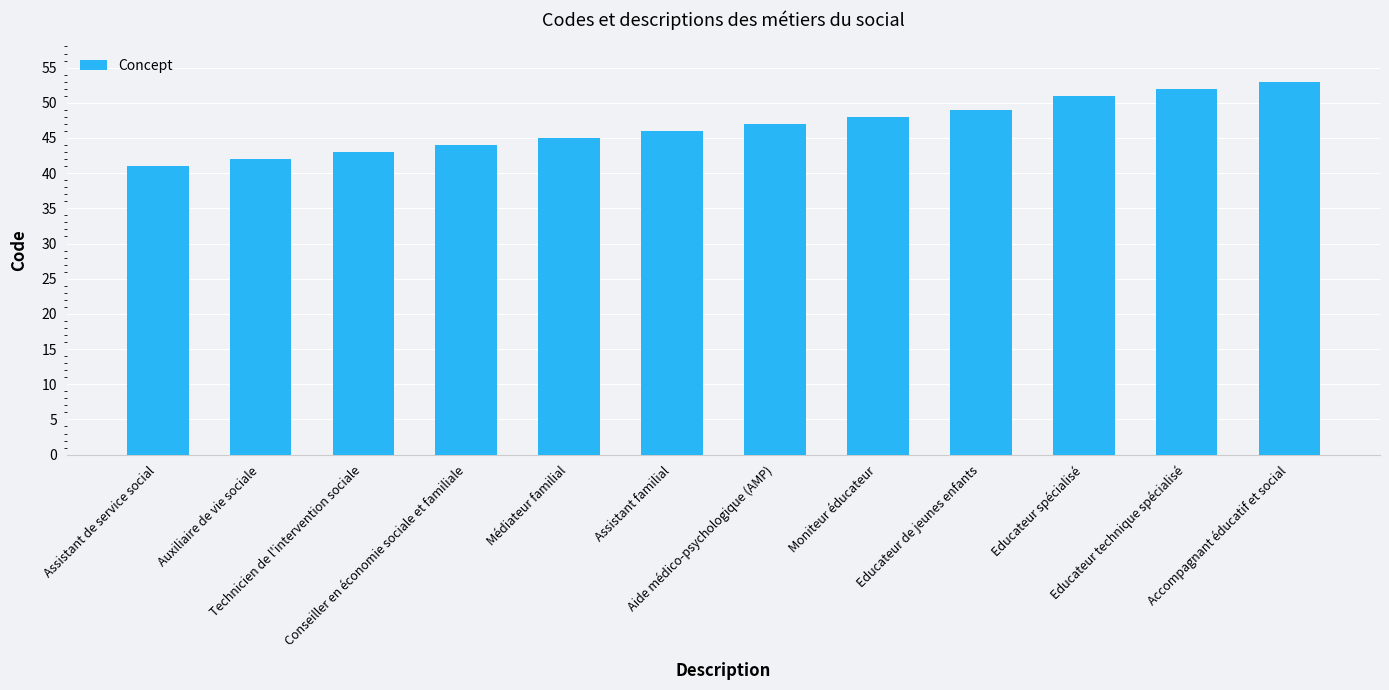

Does the chart contain stacked bars?

No